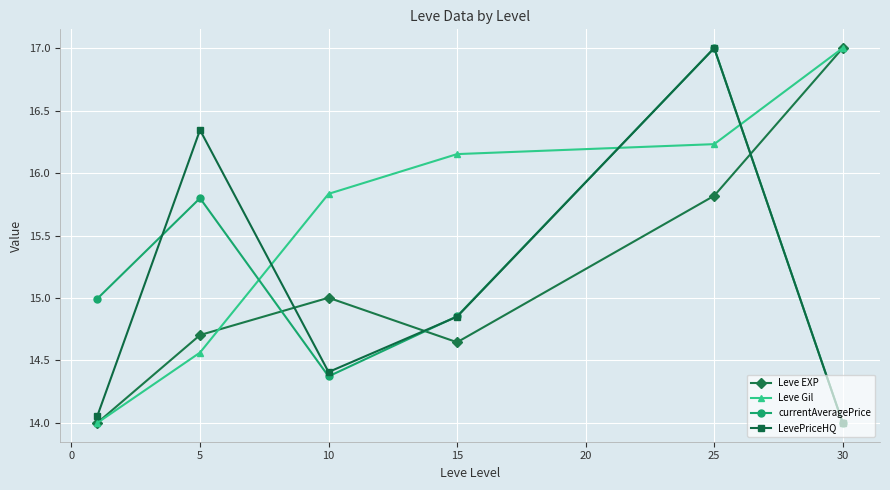

What is the value of the LevePriceHQ point at the 3rd from the left?

14.4